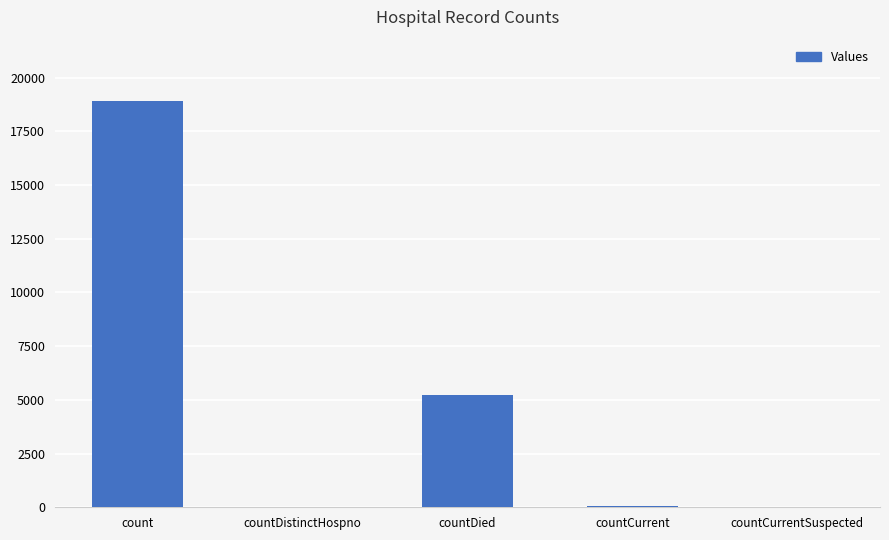

Are the bars horizontal?

No